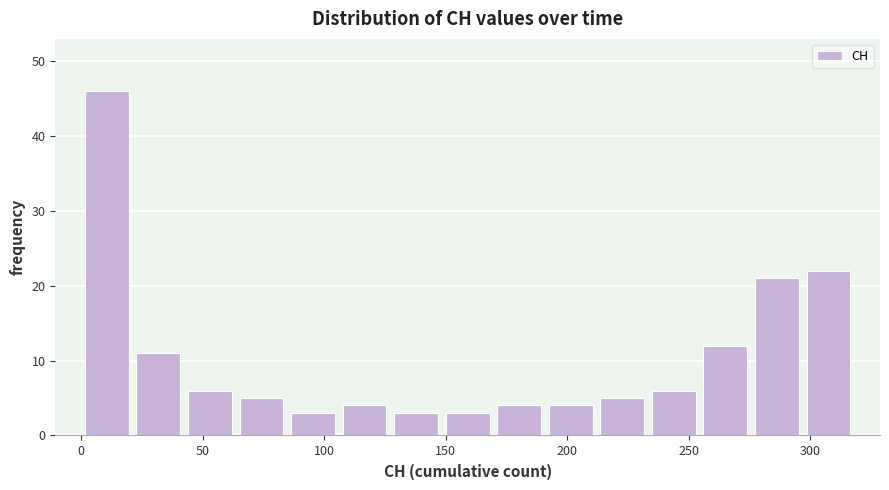

How tall is the bar that spans 235 to 255 on the x-axis? Neither the bar edges nor the heights are printed on the chart, so give them approximately, as read against the axes.

6